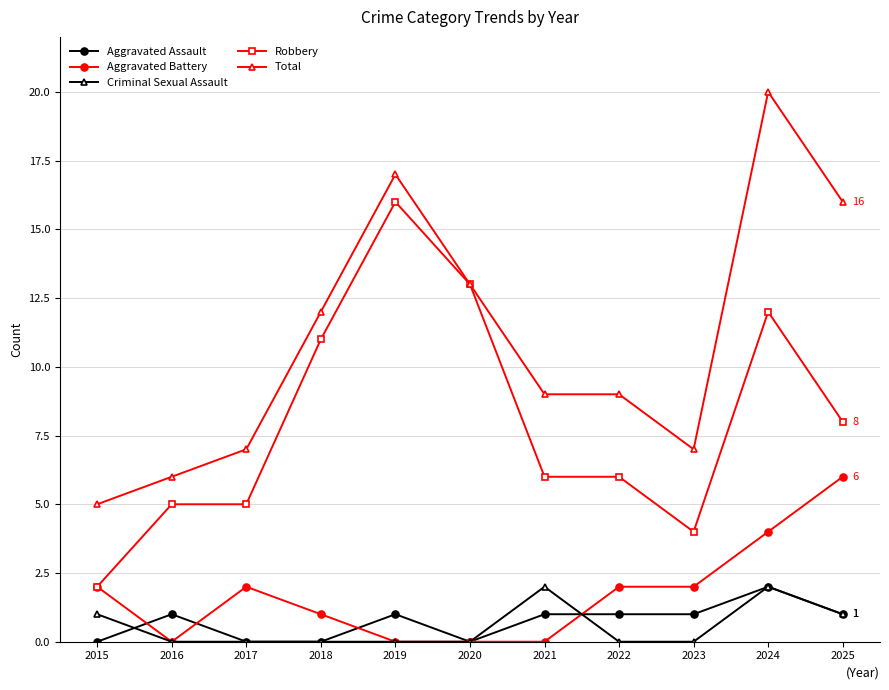

Does the chart have visible grid lines?

Yes